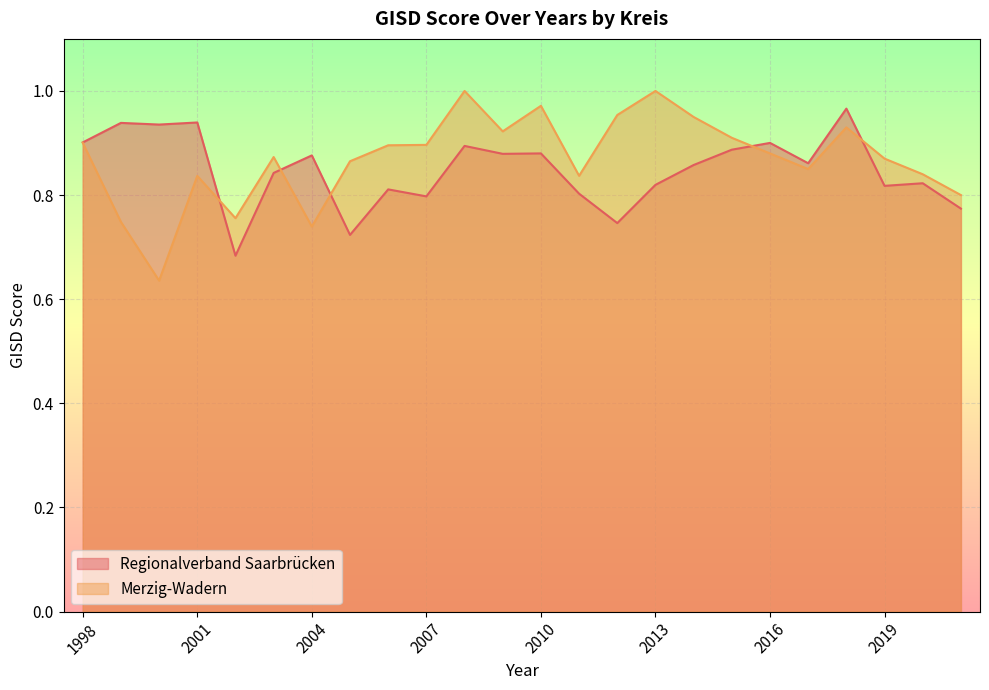

What is the approximate value of Merzig-Wadern at 2015?

0.9